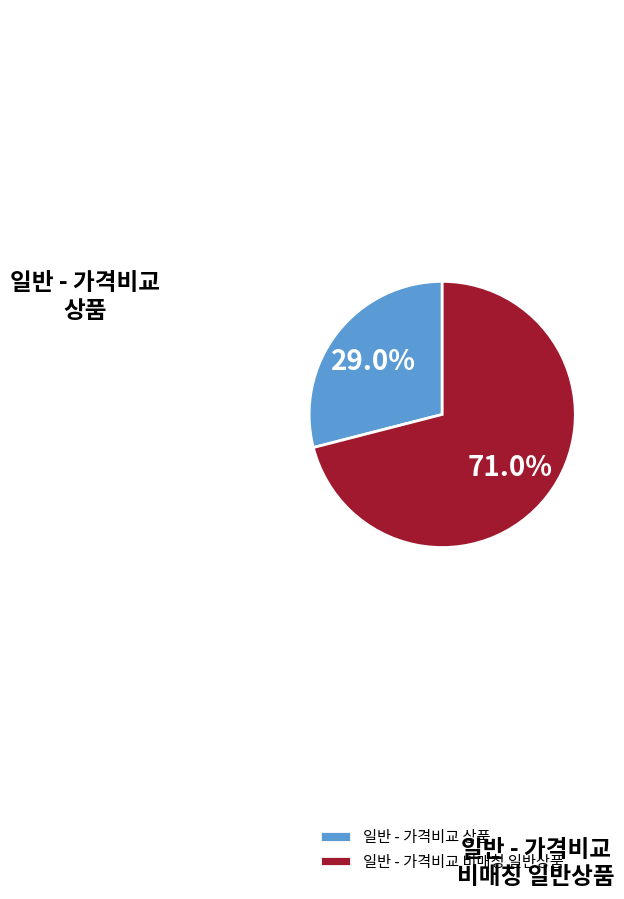

Which slice is the largest?

일반 - 가격비교 비매칭 일반상품